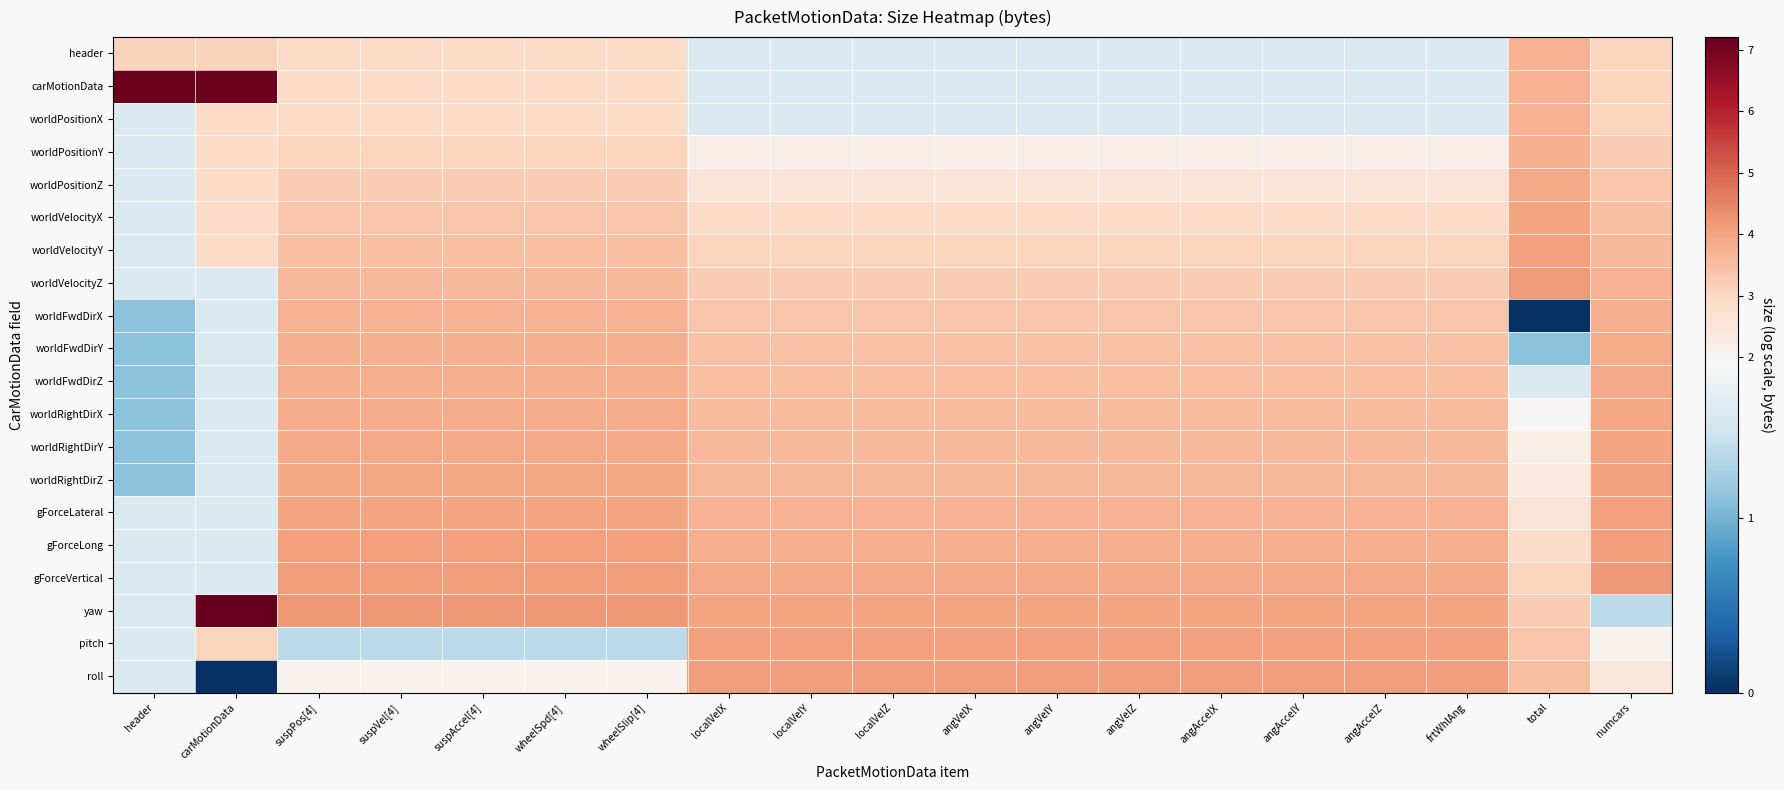

At how many categories does at least one series exceed 0?

19